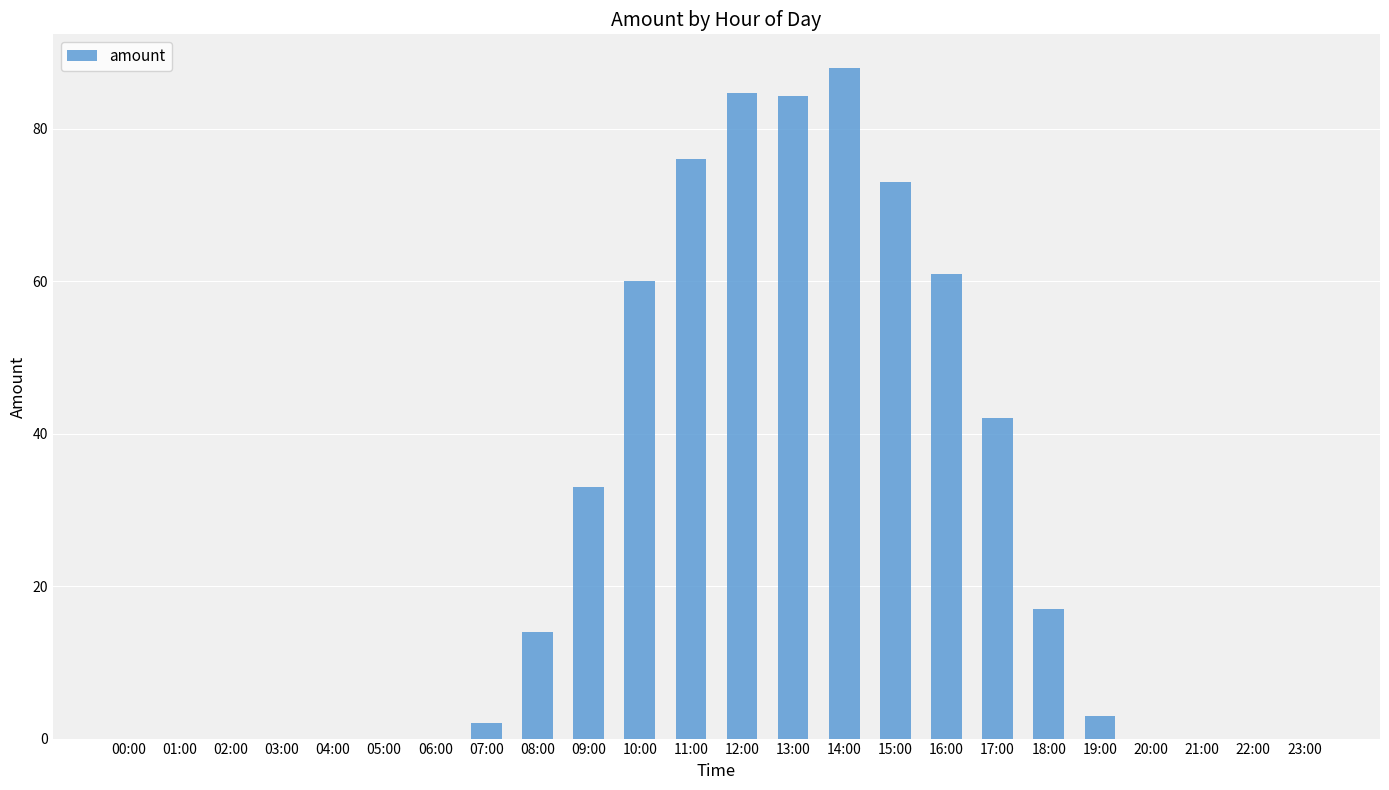

Which label corresponds to the largest value in the chart?

14:00